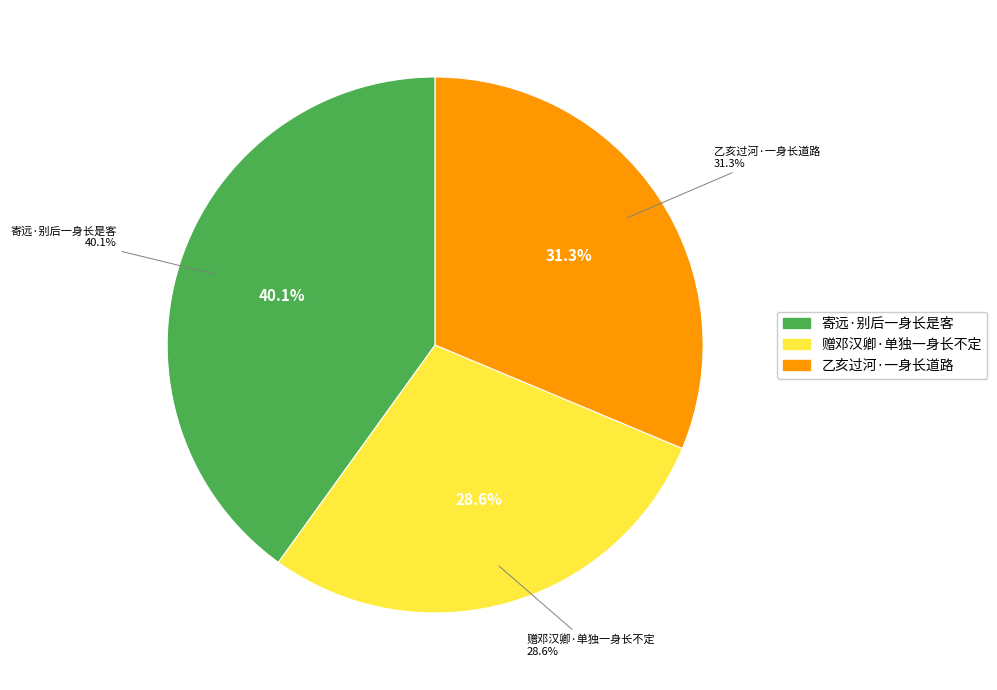

To the nearest percent, what is the difference between the largest and smallest slice percentages?

11%